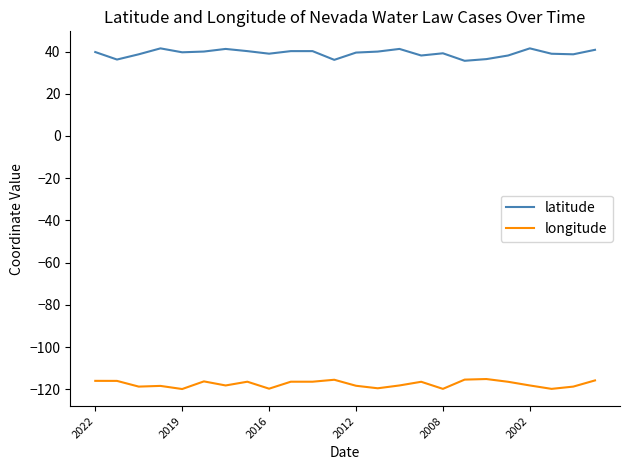

True or false: latitude and longitude intersect in this chart.

False